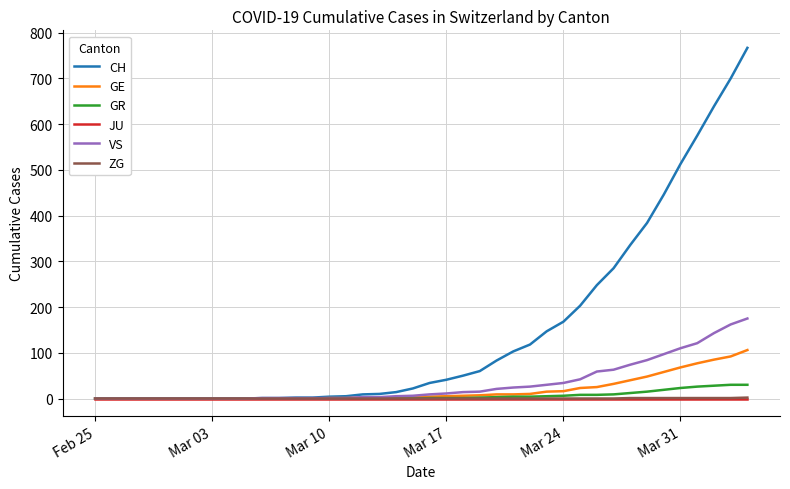

What is the greatest value displayed?

767